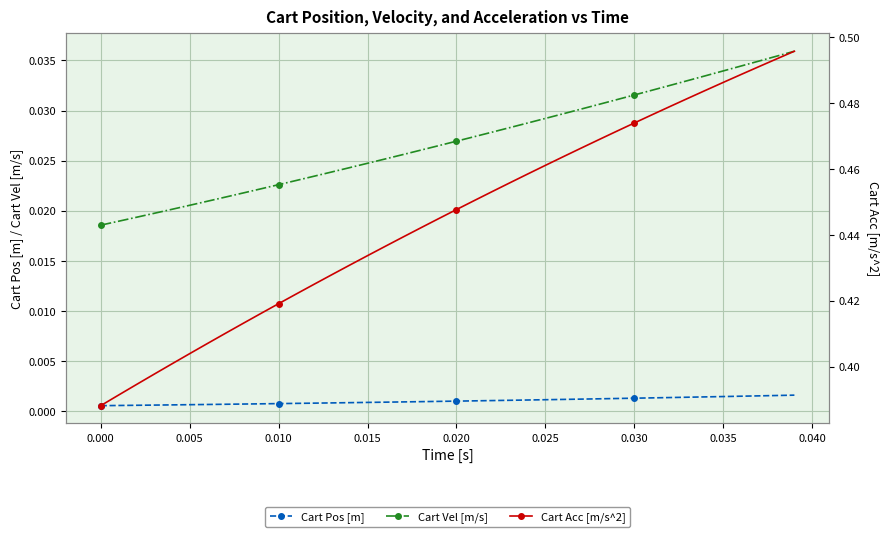

True or false: Cart Vel [m/s] and Cart Pos [m] cross at least once.

False